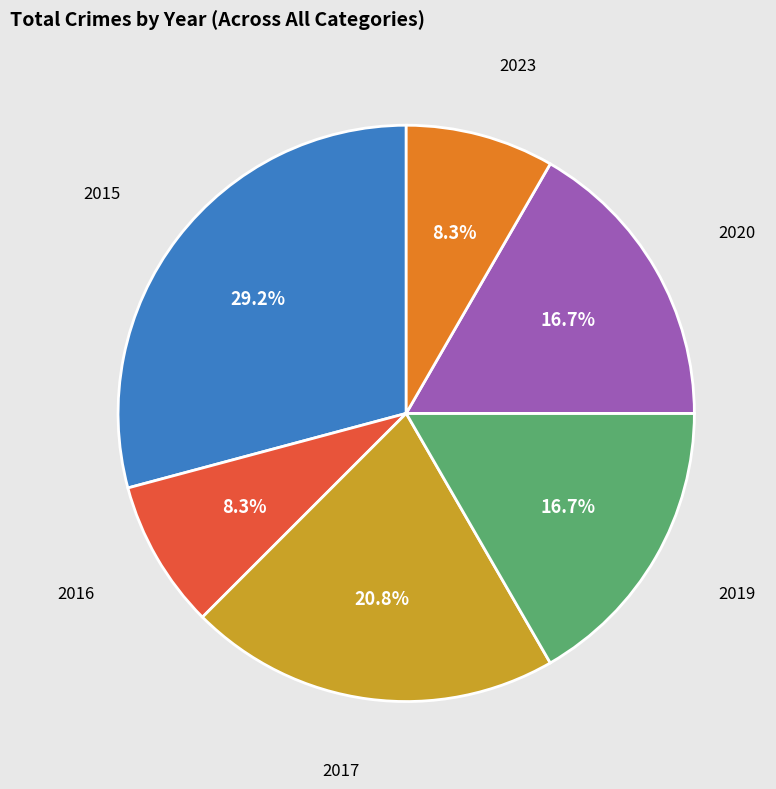

Is there any slice that represents more than half of the pie?

No